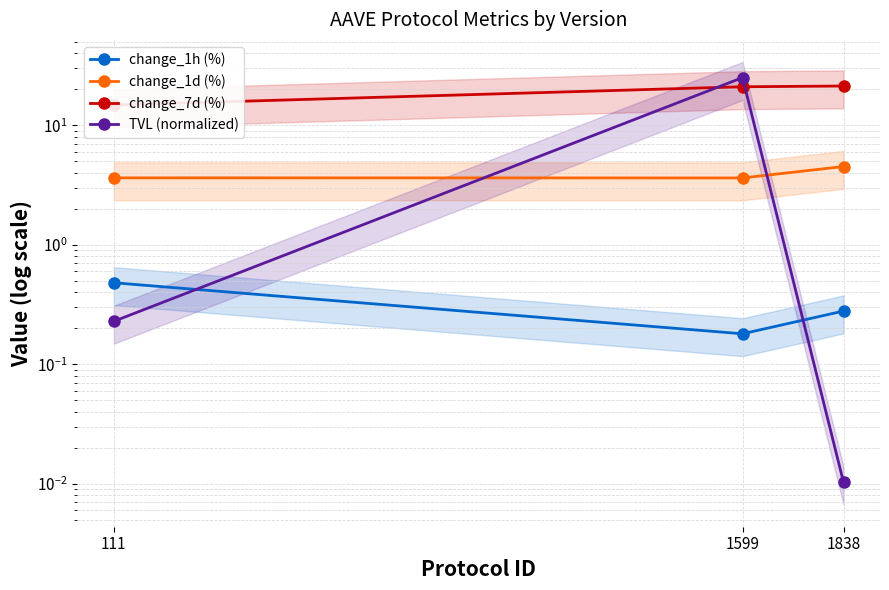

What are all the series names shown in the legend?

change_1h (%), change_1d (%), change_7d (%), TVL (normalized)